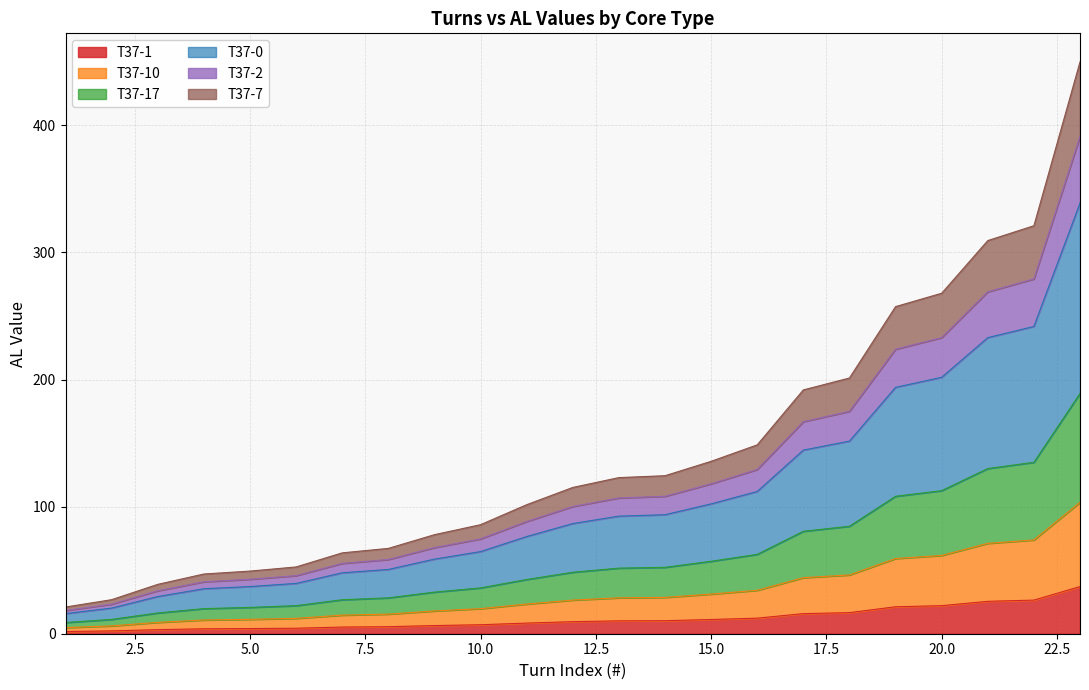

Is the value of T37-17 at 1 greater than the value of T37-10 at 2?

Yes